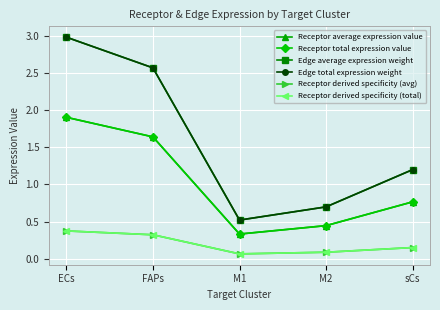

Is the value of Receptor average expression value at sCs greater than the value of Receptor derived specificity (total) at sCs?

Yes